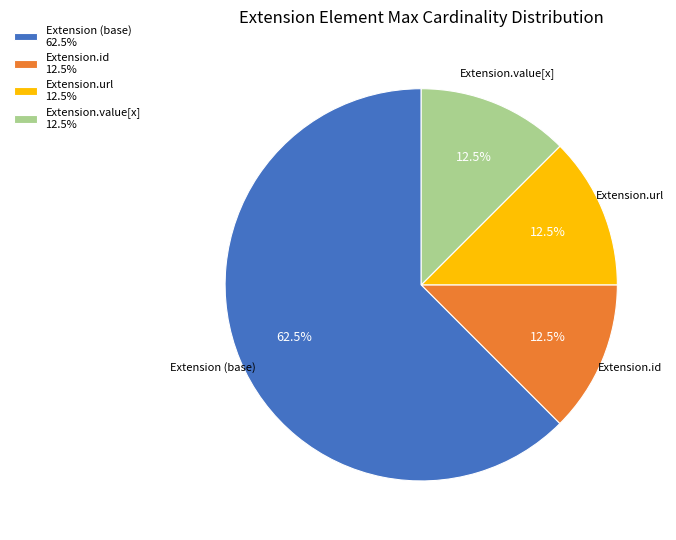

How many slices are in this pie chart?

4